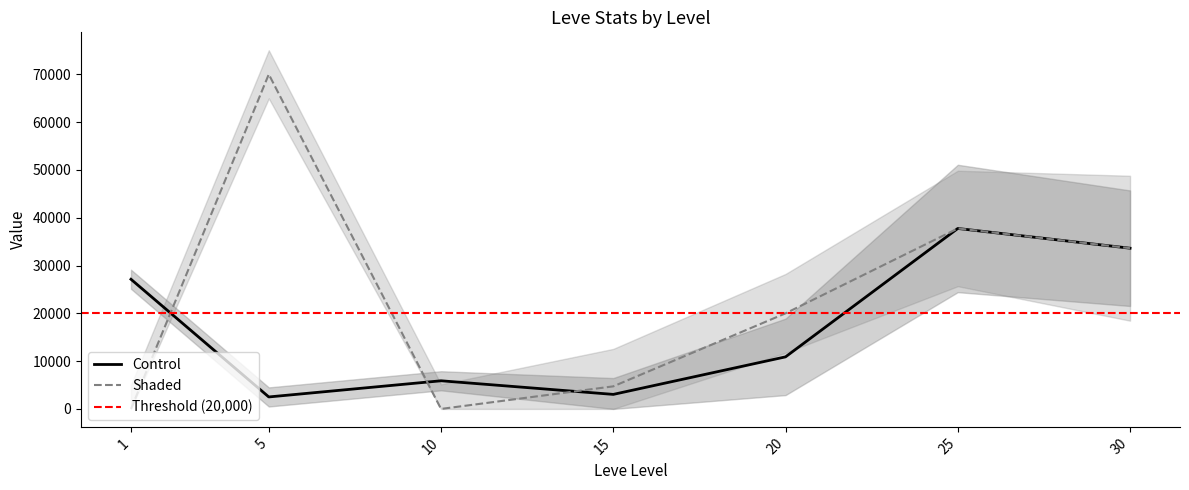

What is the lowest value of the Control series?

2507.0